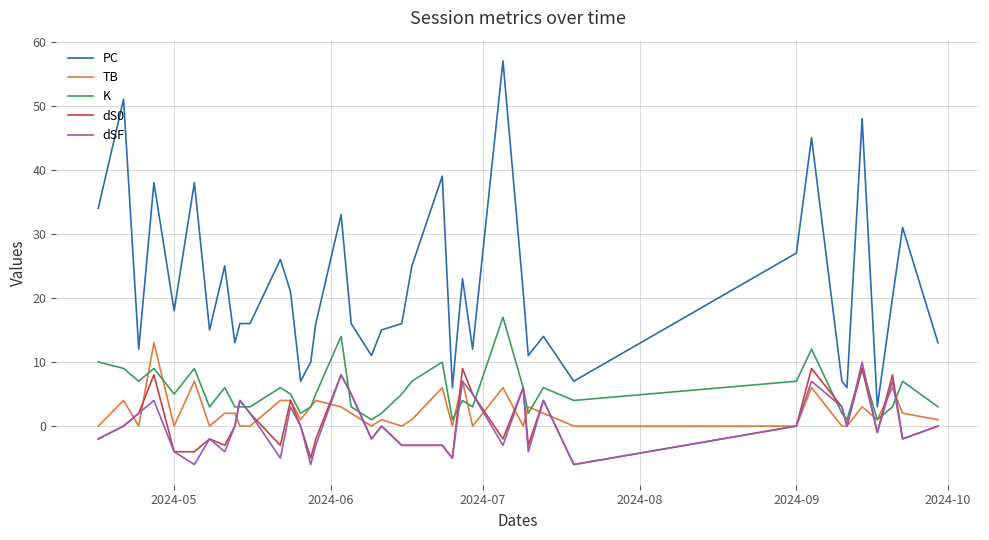

What is the maximum value for PC?

57